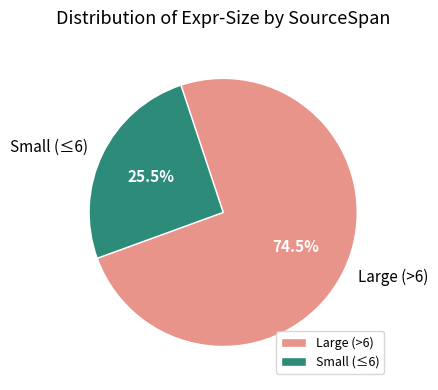

Combined, do Small (≤6) and Large (>6) account for over 50%?

Yes